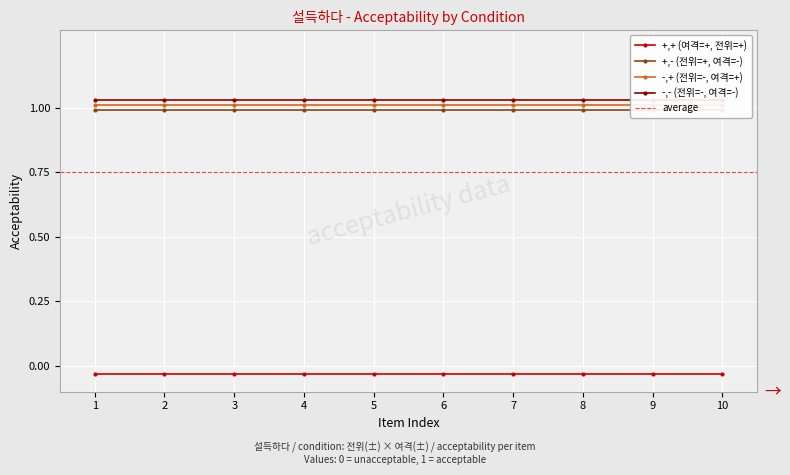

Is the value of +,- (전위=+, 여격=-) at 10 greater than the value of -,+ (전위=-, 여격=+) at 4?

No